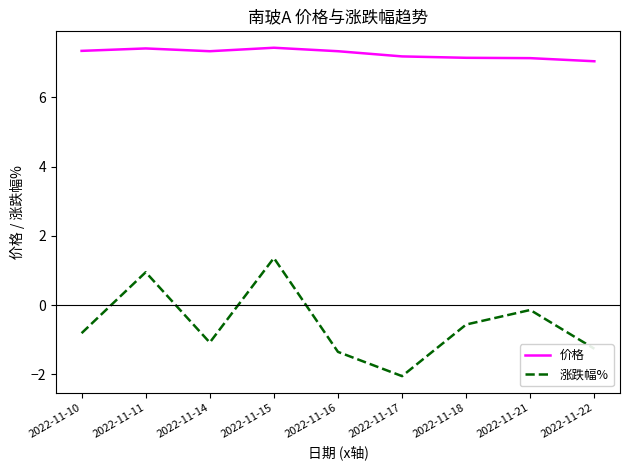

True or false: 价格 and 涨跌幅% cross at least once.

False